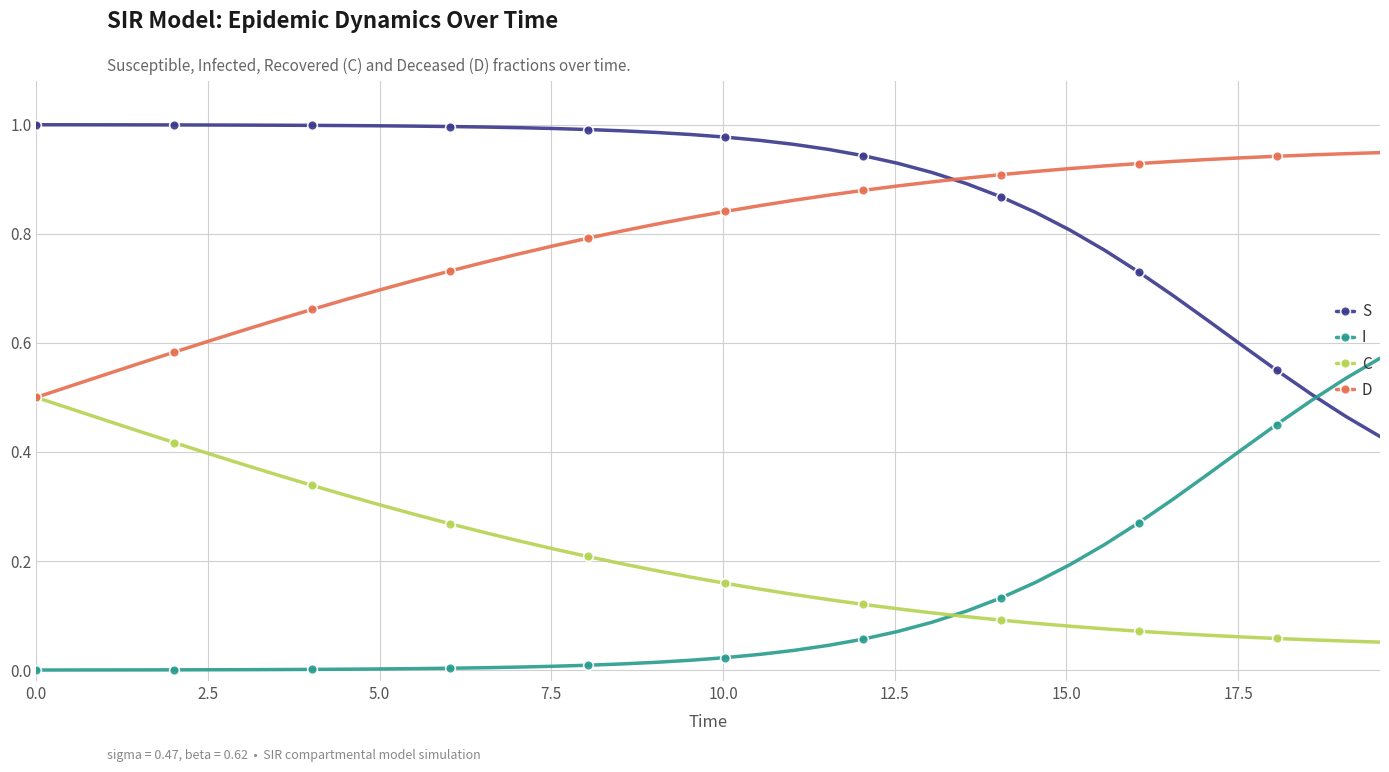

Which series has the largest total across all categories?

S